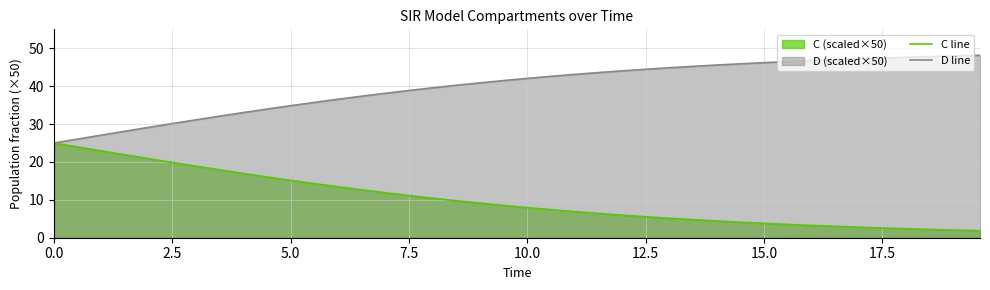

What is the highest value of the C line series?

25.0